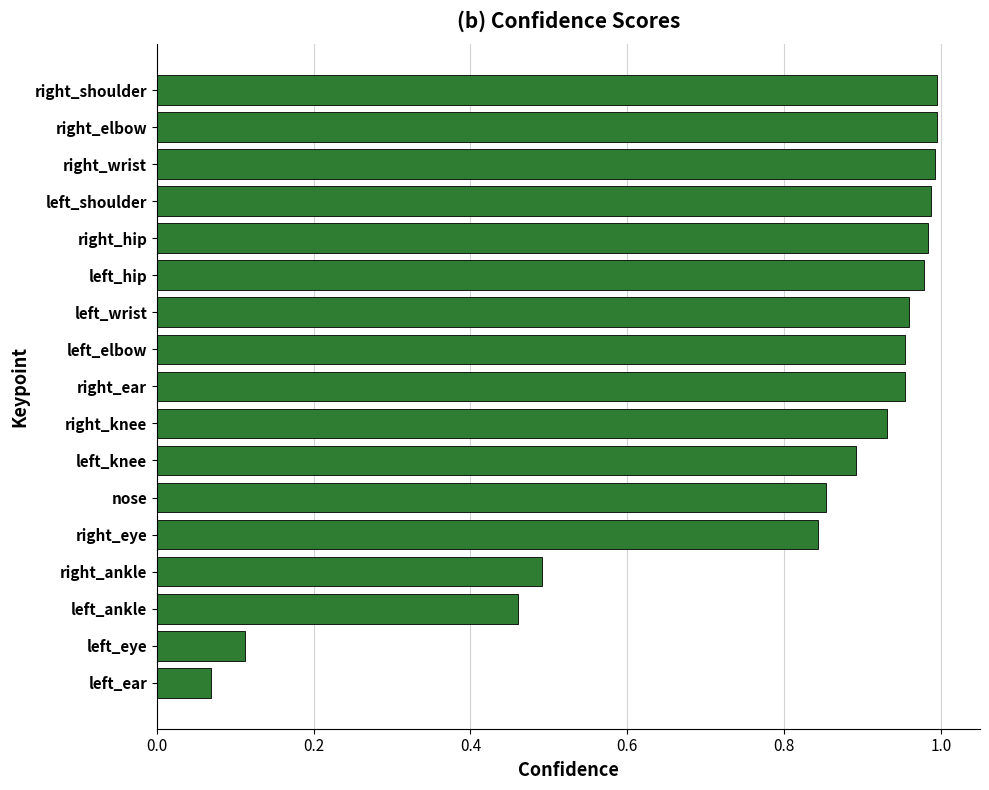

At which label is the value closest to 0?

left_ear